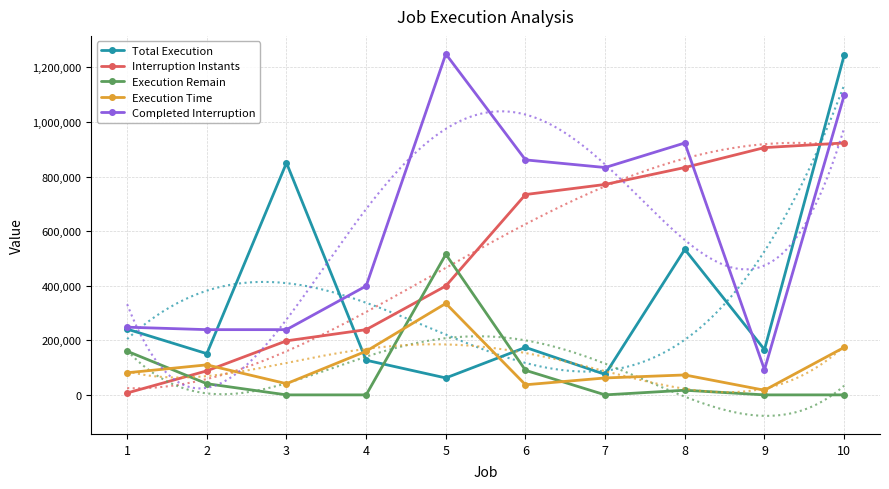

What is the total value across all series at 3?

1328000